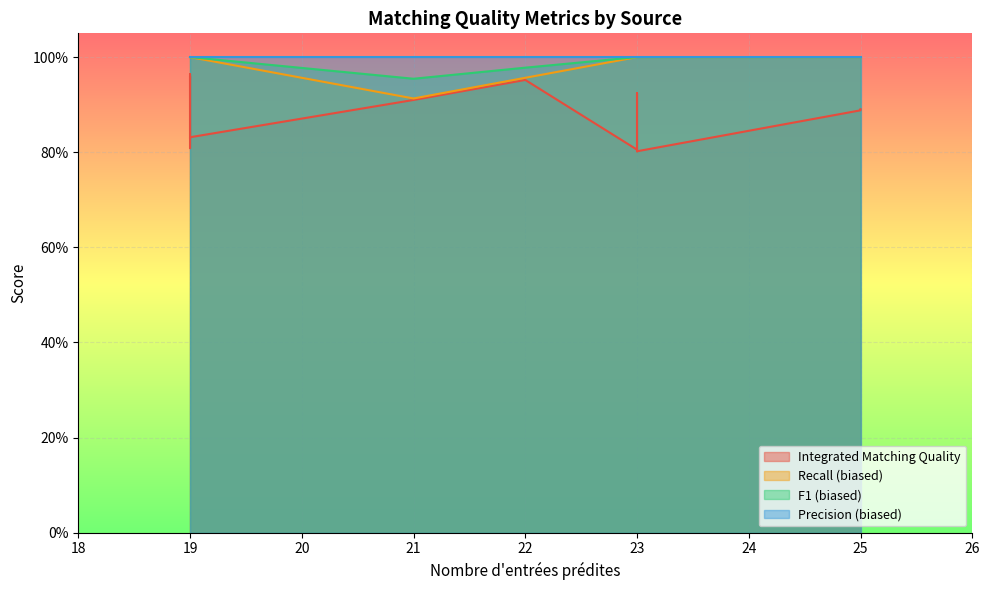

How many lines are shown in the chart?

4